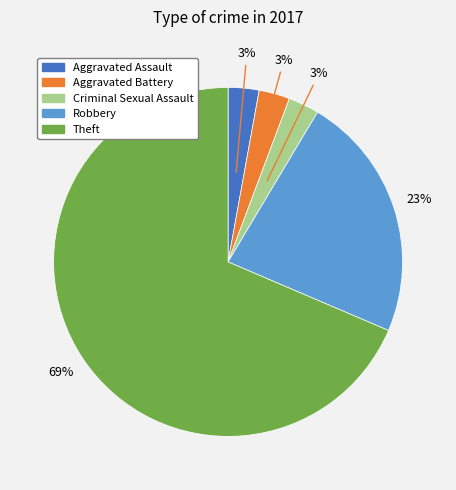

To the nearest percent, what is the average slice percentage?

20%